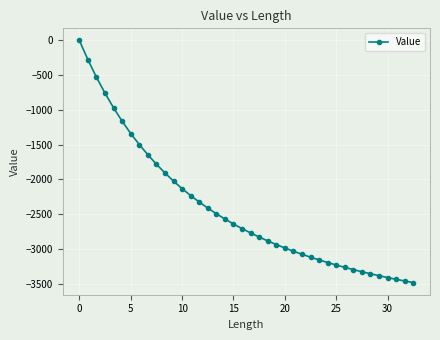

What is the sum of all values?

-97082.7